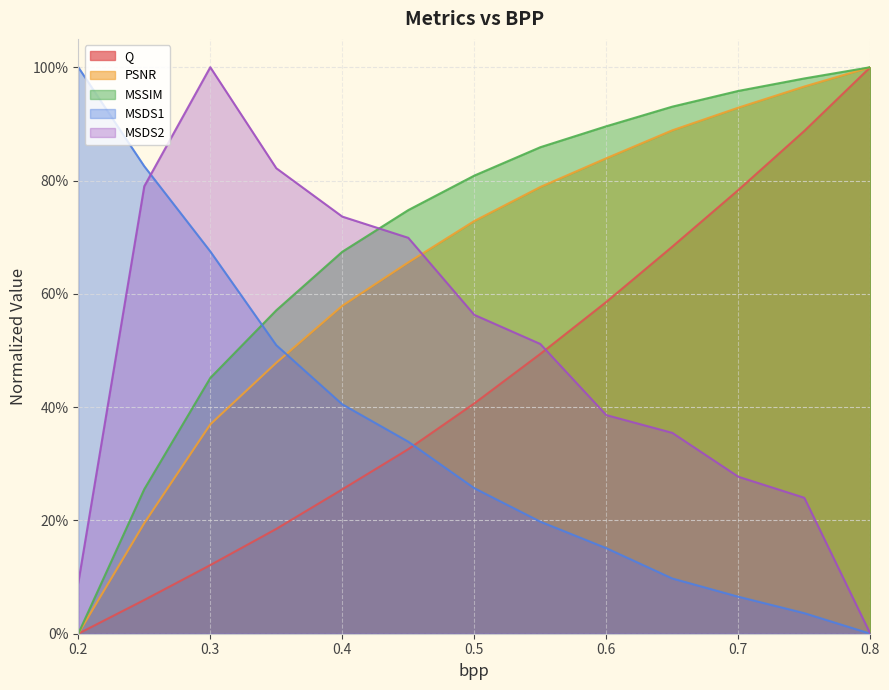

Is it true that MSDS1 equals -0.5 at 0.8?

False